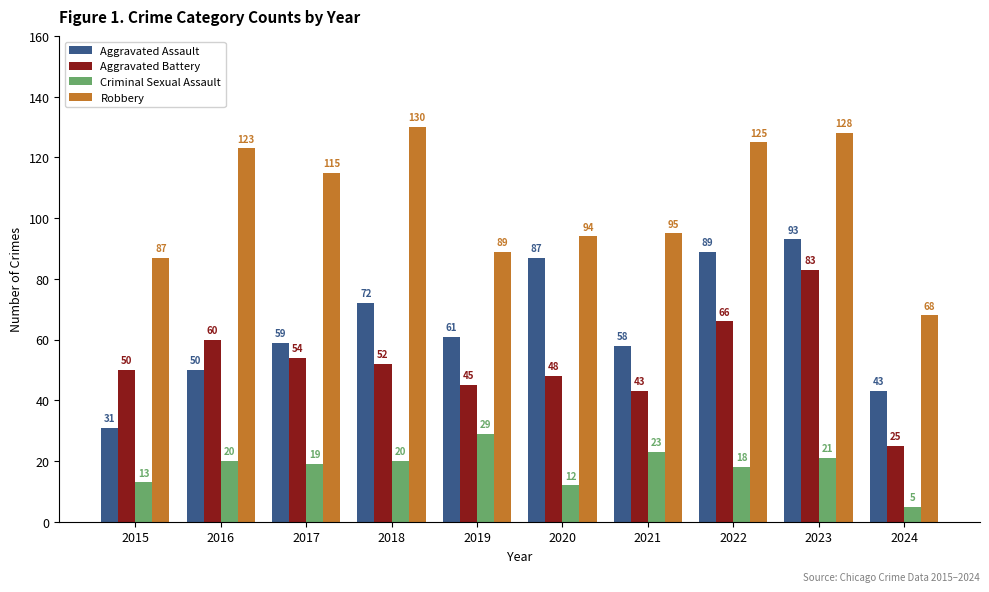

What are all the series names shown in the legend?

Aggravated Assault, Aggravated Battery, Criminal Sexual Assault, Robbery